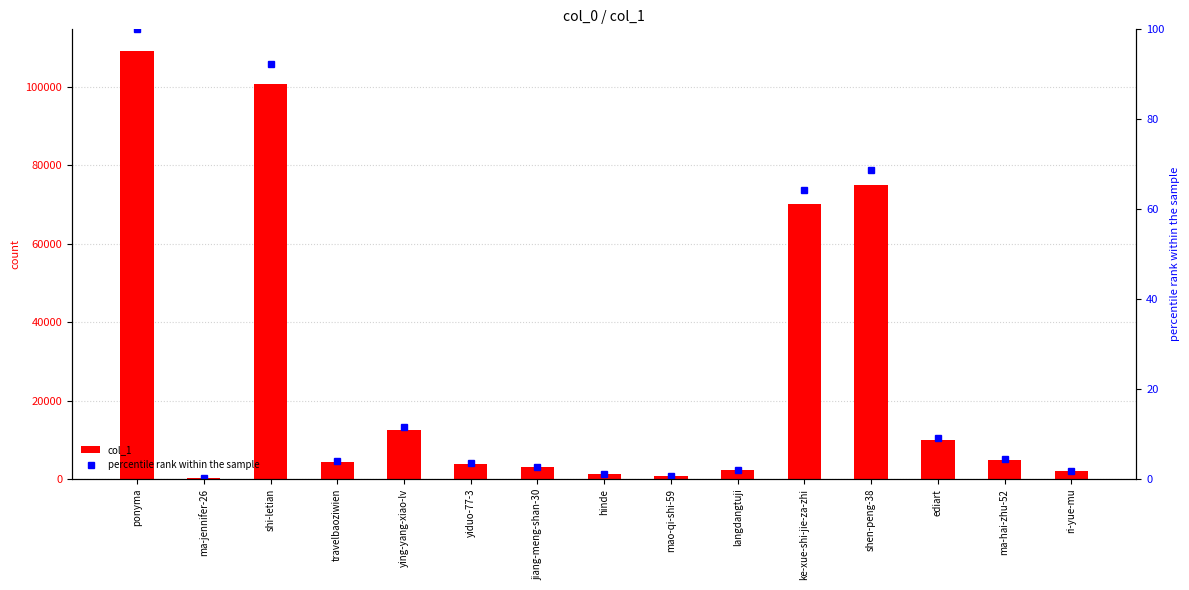

Reading left to right, what are all the values shown in this chart?

col_1: 109264.0	169.0	100855.0	4400.0	12575.0	3929.0	2984.0	1302.0	720.0	2220.0	70230.0	75005.0	10018.0	4721.0	1952.0
percentile rank within the sample: 100.0	0.2	92.3	4.0	11.5	3.6	2.7	1.2	0.7	2.0	64.3	68.6	9.2	4.3	1.8